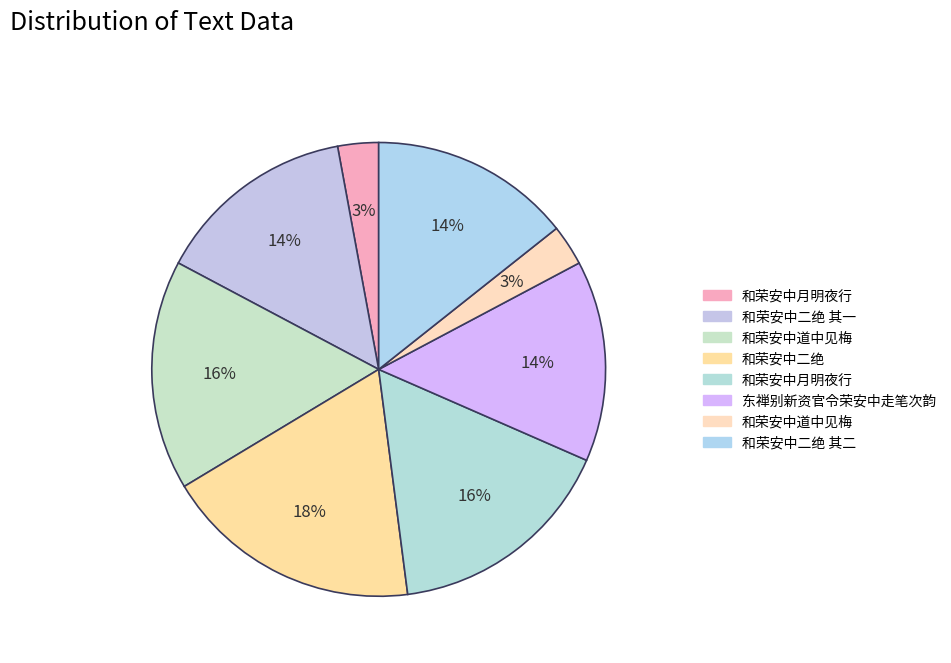

Count the number of slices in the pie.

8